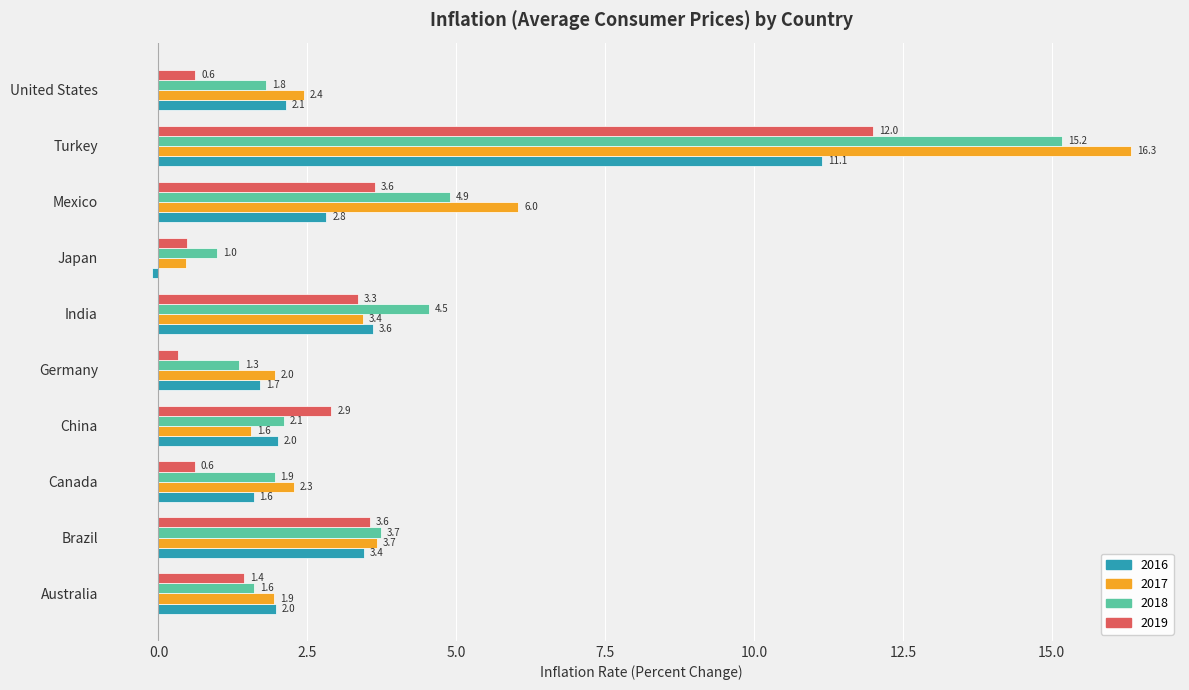

Rank the series by their maximum value, from highest to lowest.

2017, 2018, 2019, 2016